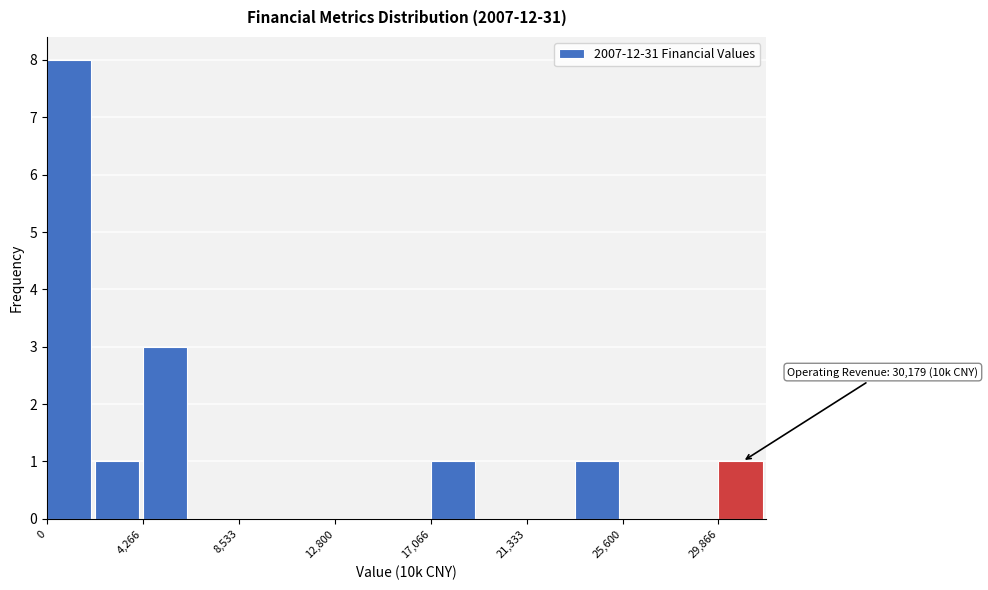

Over which range of the x-axis is the bar tallest?

0 to 2000